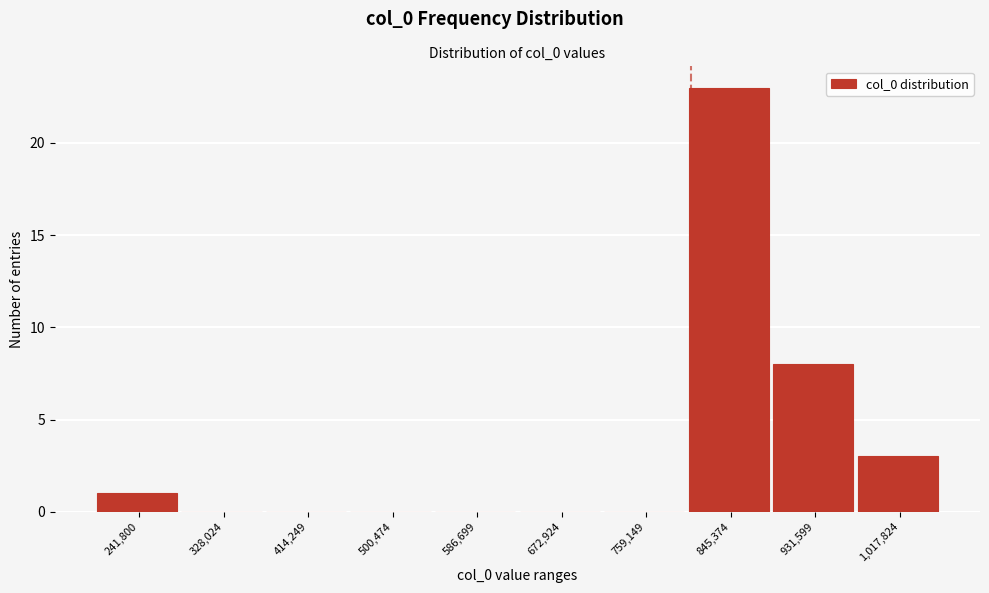

Reading left to right, what are all the values shown in this chart?

241,800=1	328,024=0	414,249=0	500,474=0	586,699=0	672,924=0	759,149=0	845,374=23	931,599=8	1,017,824=3